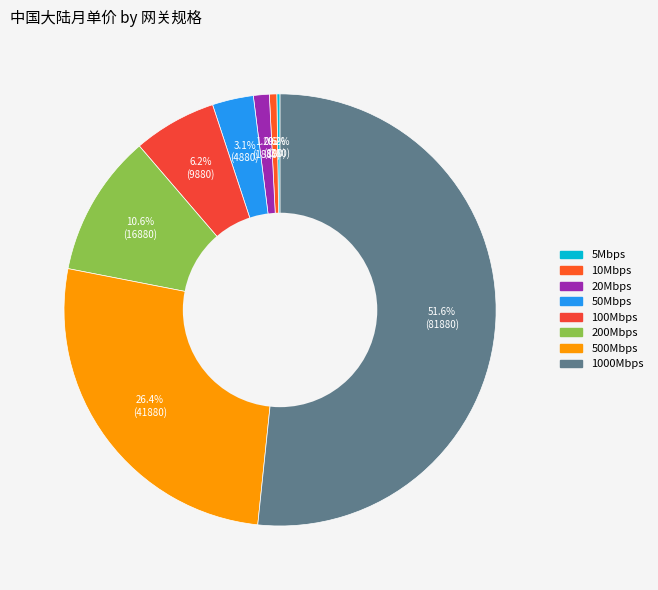

How many slices are in this pie chart?

8